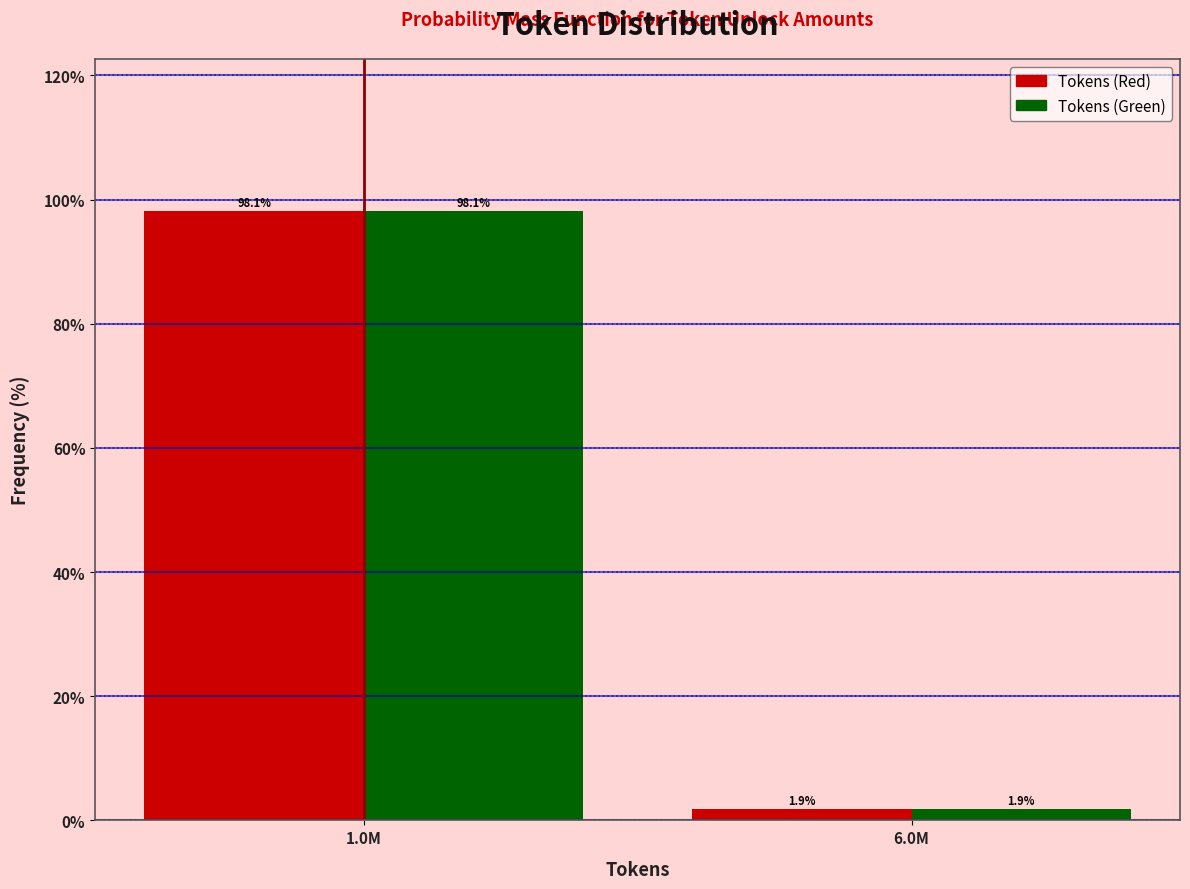

Reading left to right, extract all data points from this chart.

Tokens (Red): 1.0M=98.1	6.0M=1.9
Tokens (Green): 1.0M=98.1	6.0M=1.9